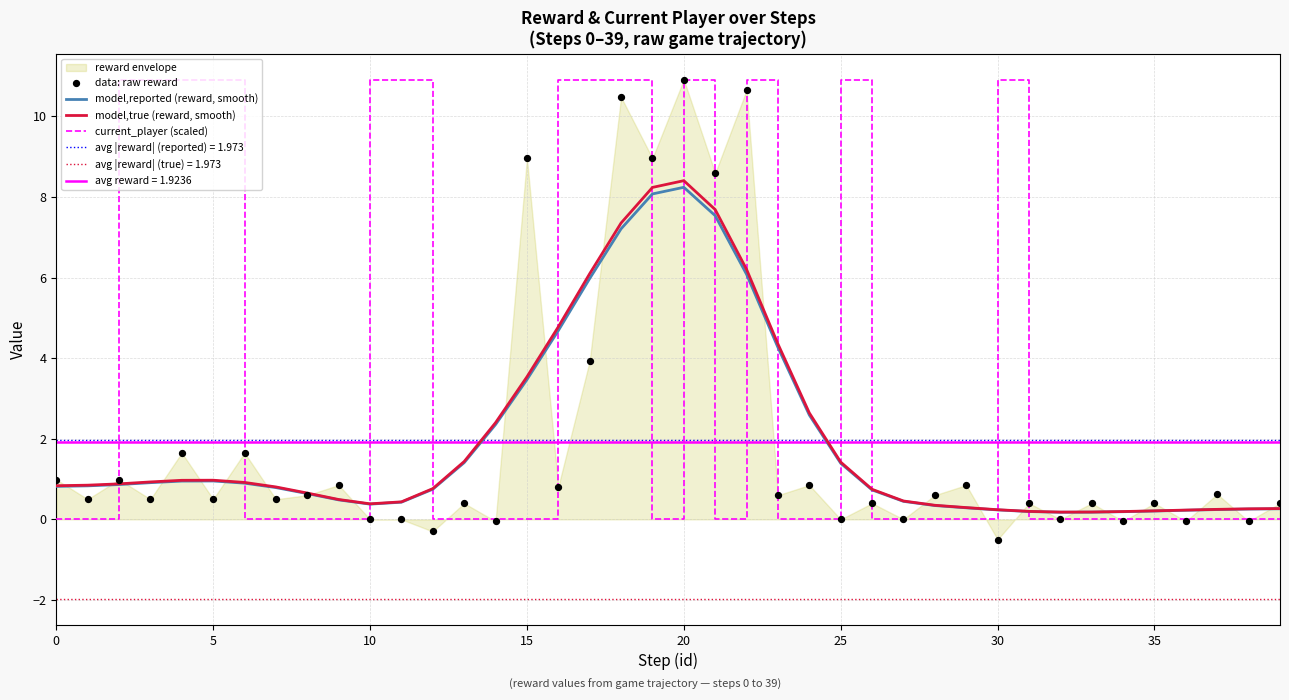

At which category is the sum across all series the highest?

20